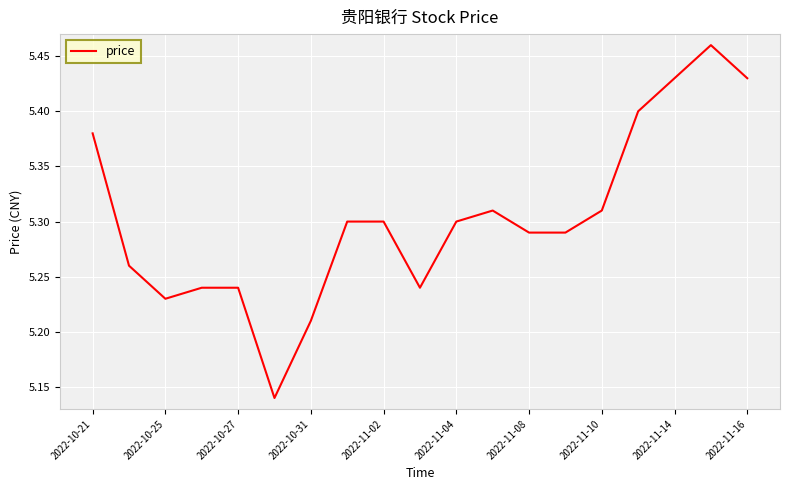

What is the difference between the maximum and minimum values?

0.3